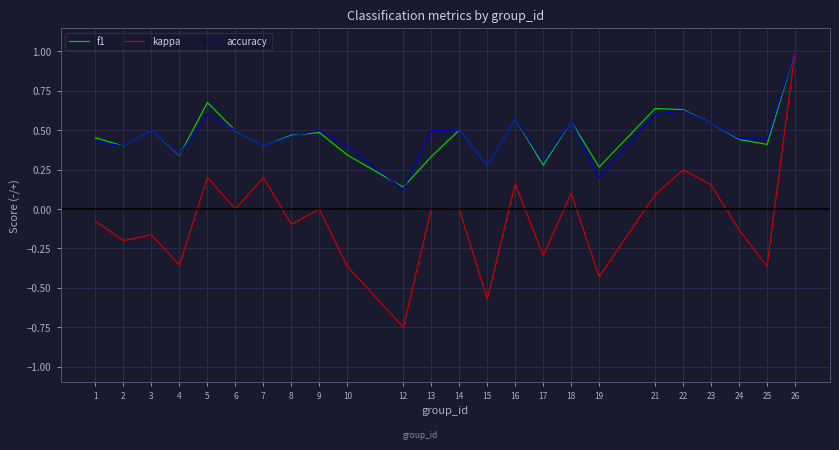

Is the value of f1 at 9 greater than the value of kappa at 26?

No